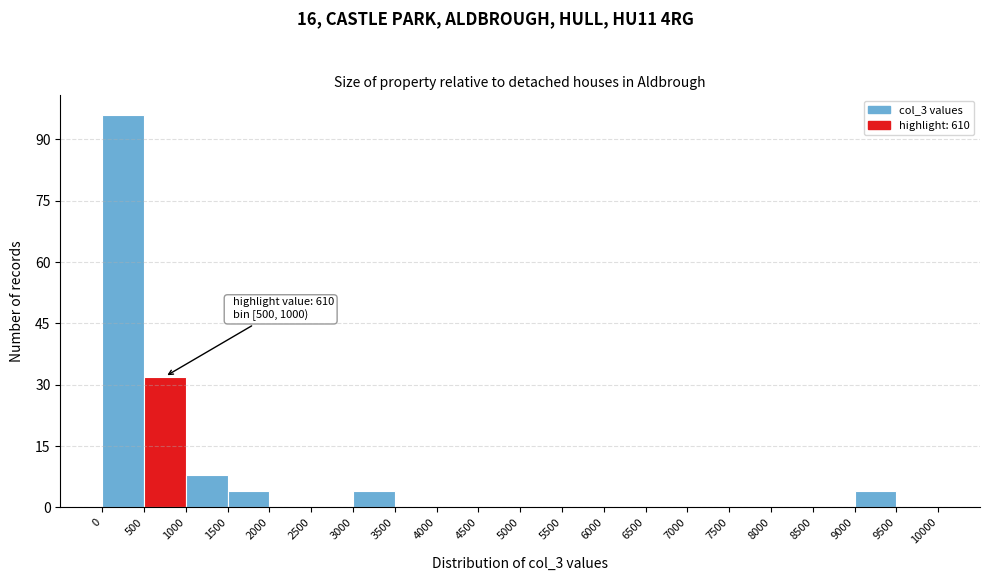

Which range on the x-axis has the tallest bar?

0 to 500